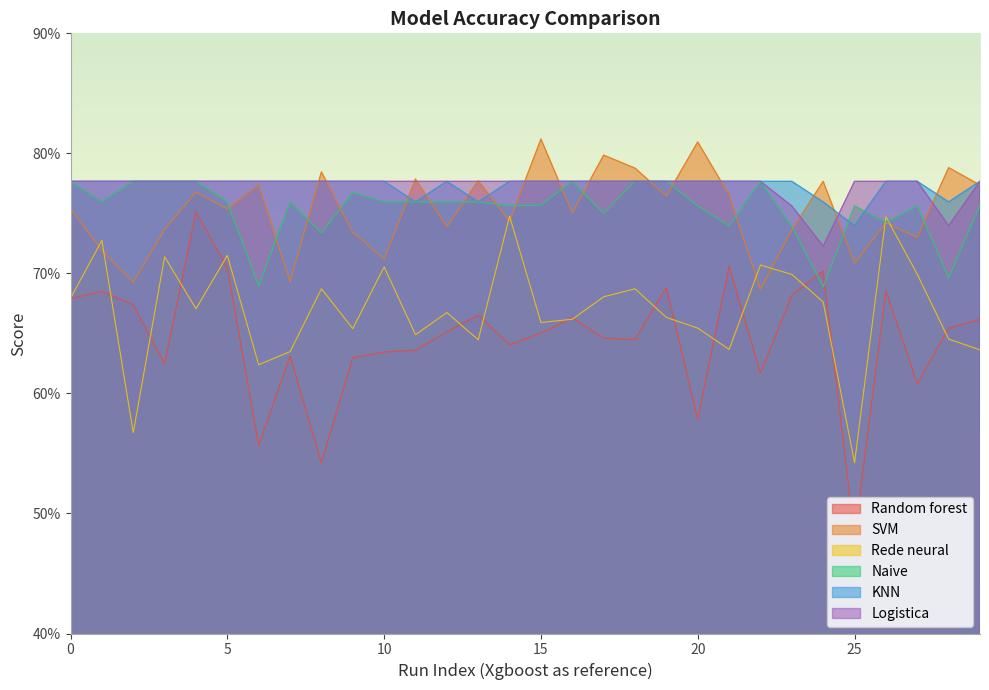

In Naive, how many points are lower than both neighbors (excluding endpoints)?

11